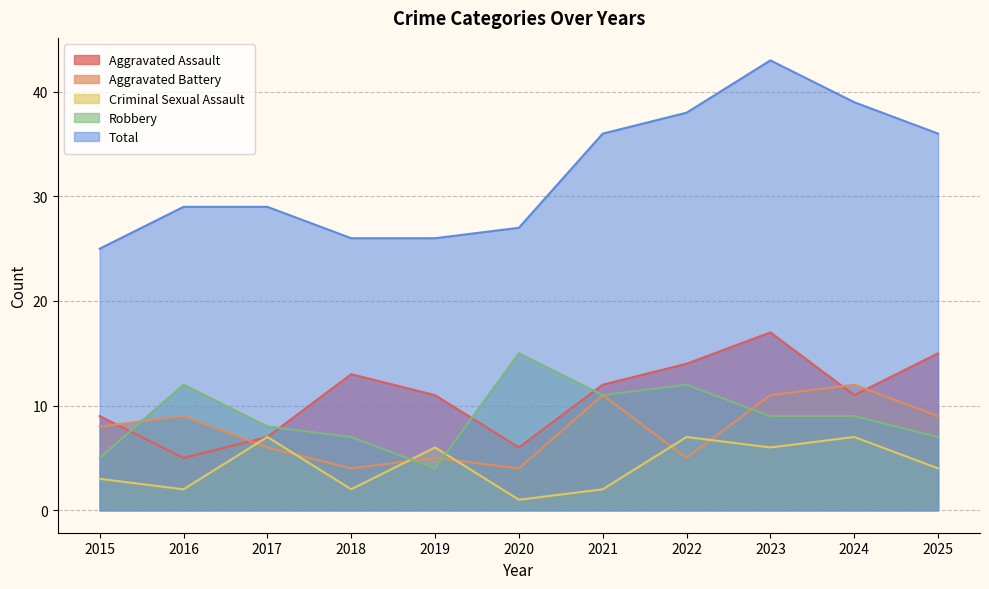

How many lines are shown in the chart?

5